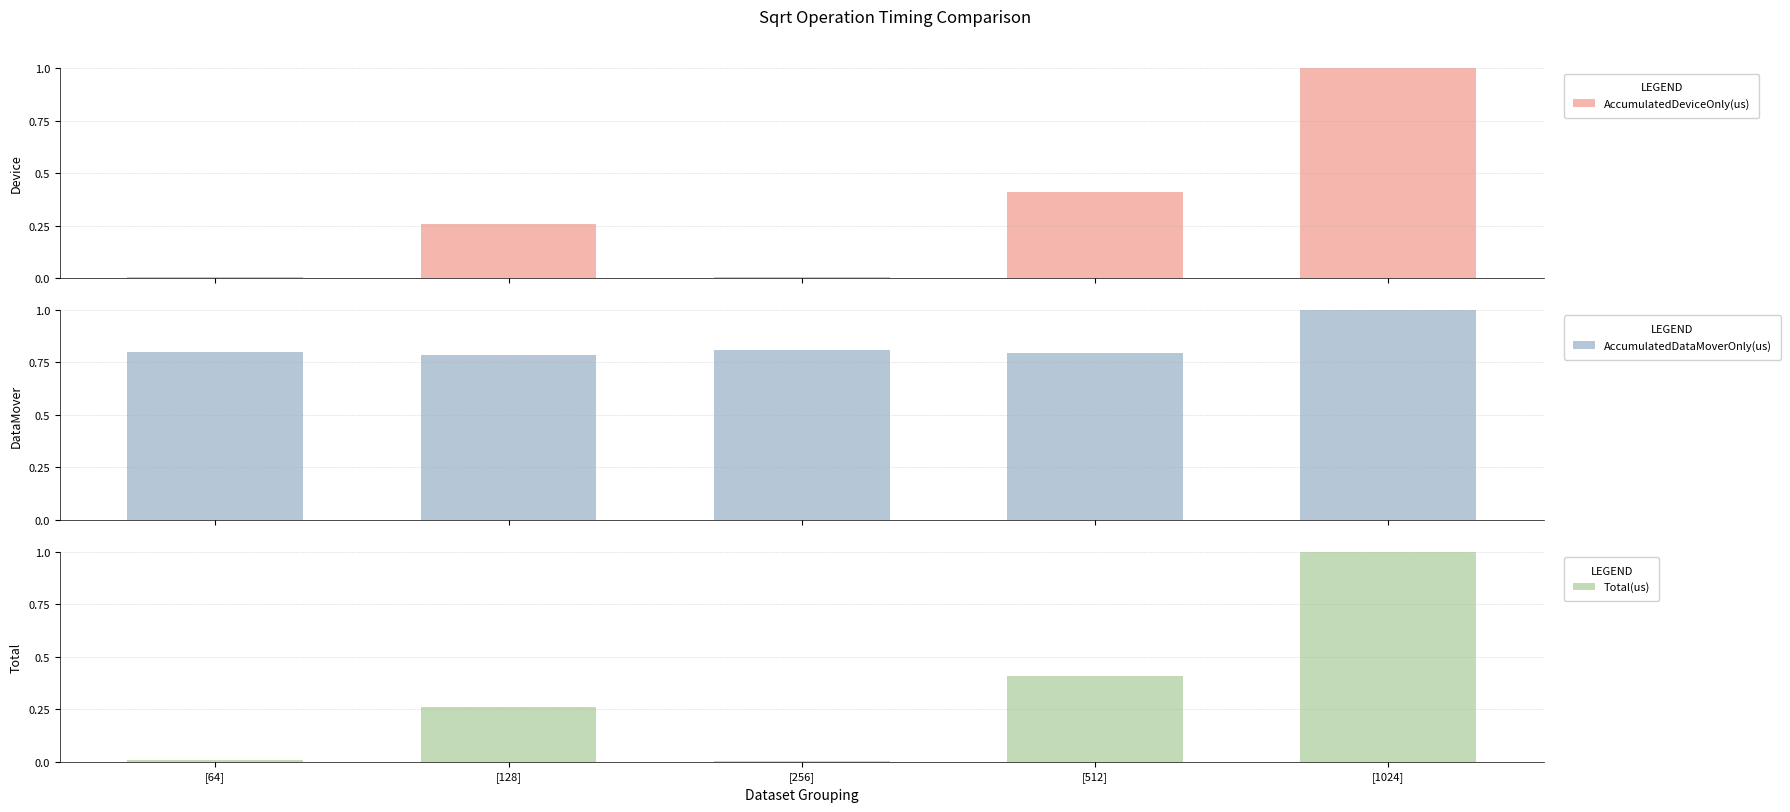

At how many categories does at least one series exceed 0?

5